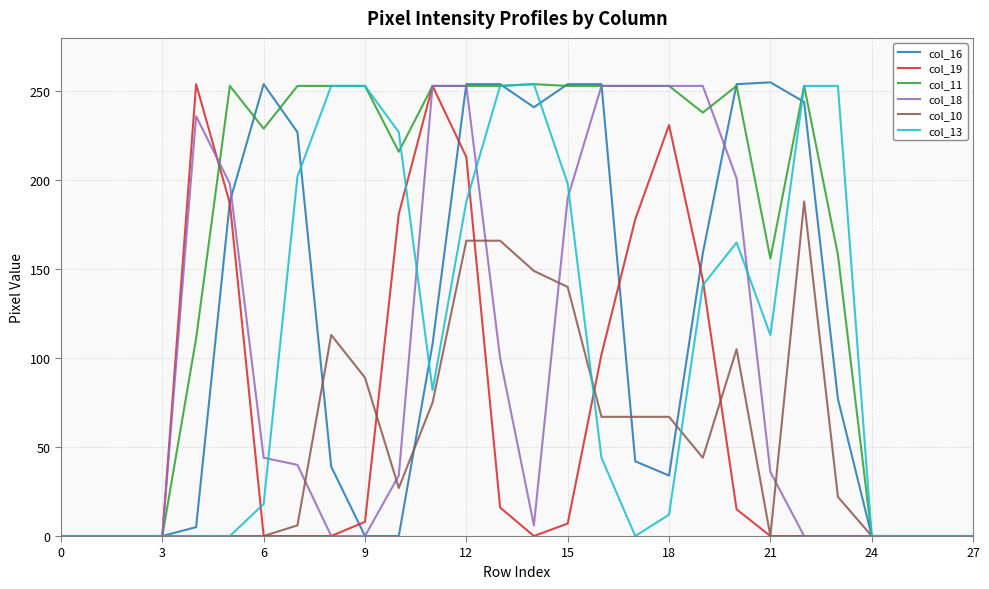

What is the value of the col_19 point at the 6th from the left?

187